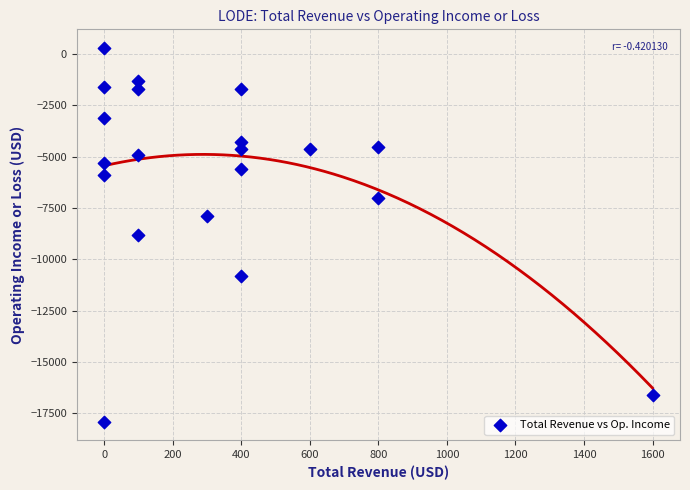

What is the range of Y values (max minus min)?

18200